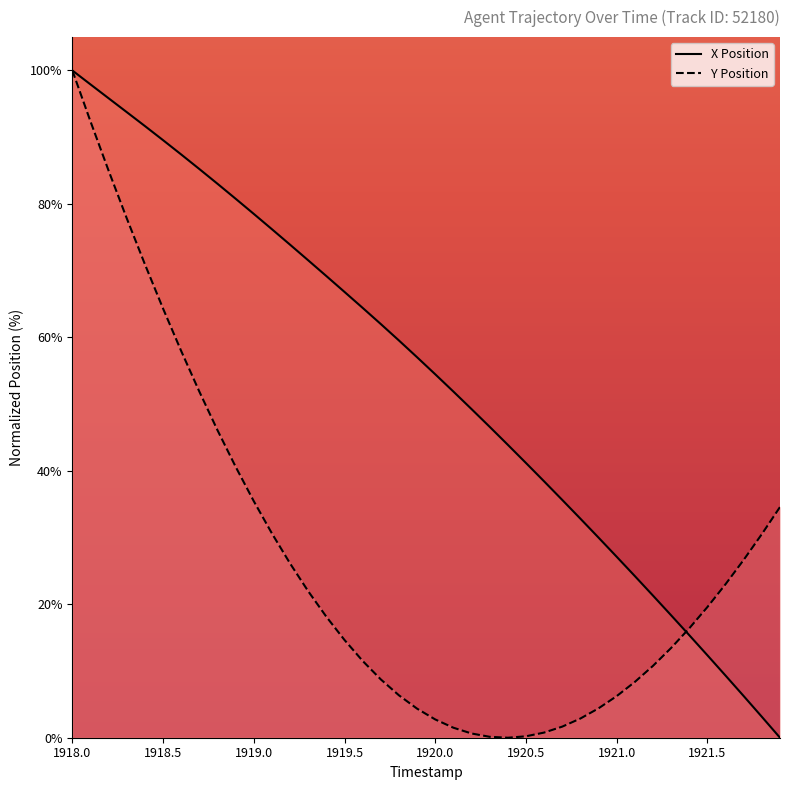

At which label is Y Position closest to 50?

1918.7